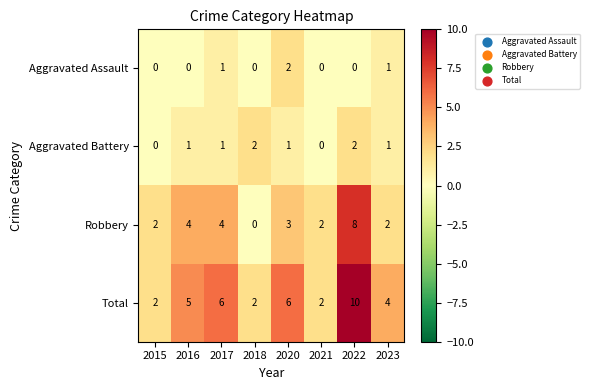

Which category has the highest value in the Aggravated Assault series?

2020